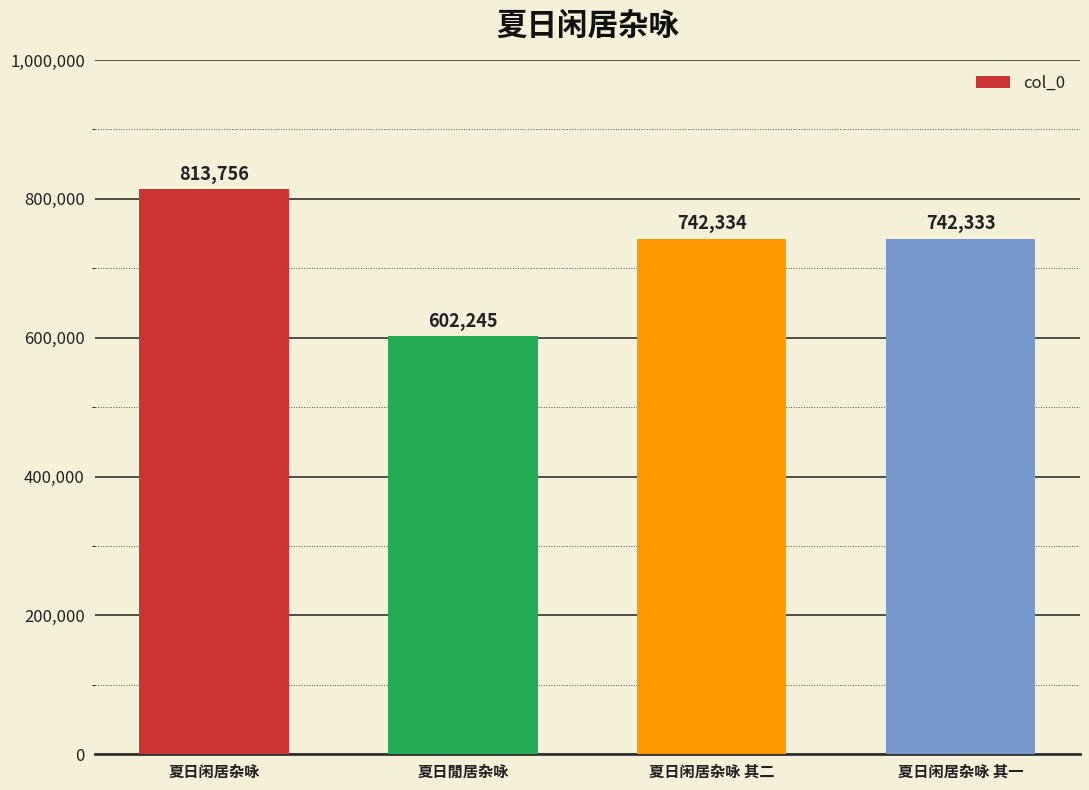

Rank the categories by value from highest to lowest.

夏日闲居杂咏, 夏日闲居杂咏 其二, 夏日闲居杂咏 其一, 夏日閒居杂咏